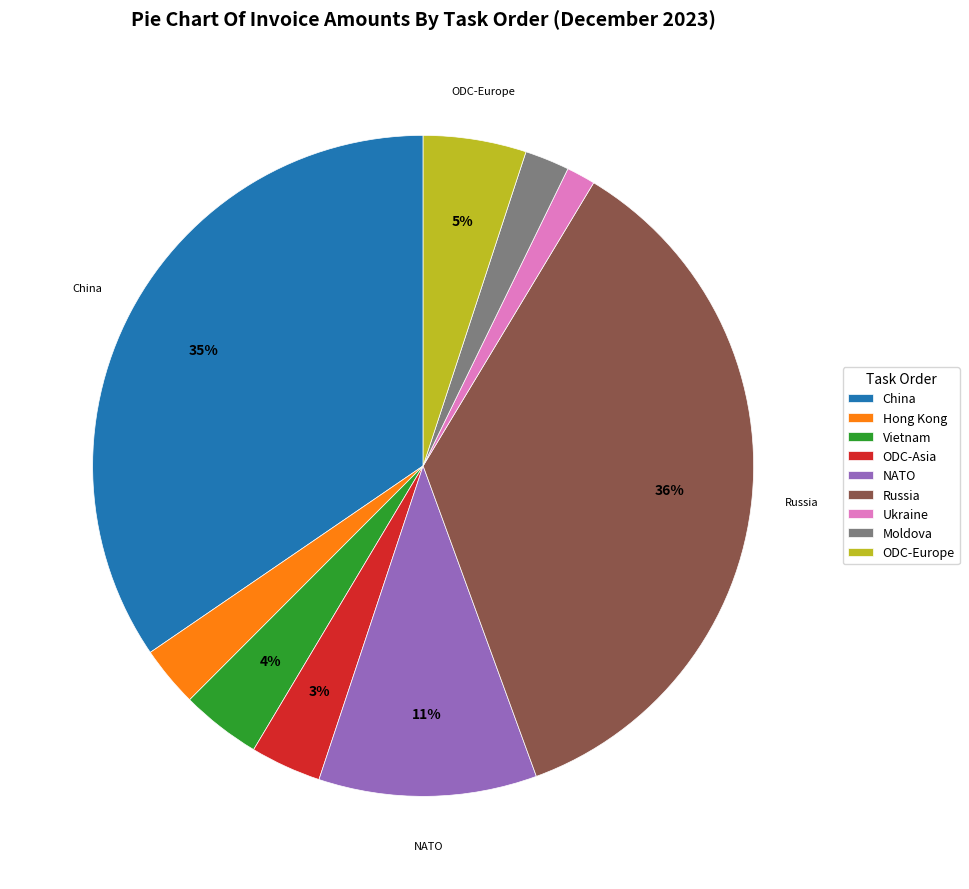

To the nearest percent, what is the difference between the Moldova and Russia slice percentages?

34%